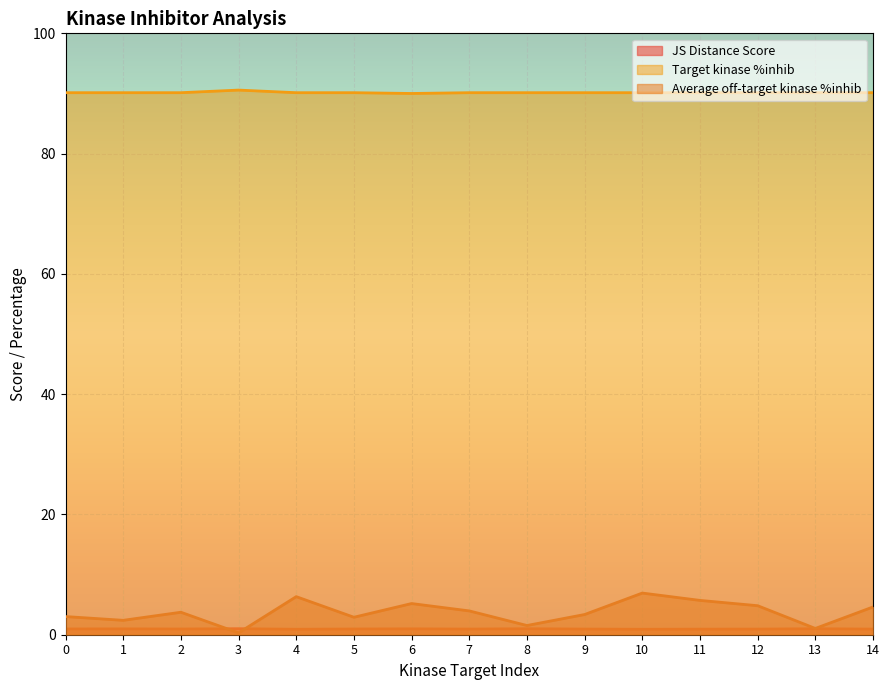

At which label does JS Distance Score reach its peak?

3